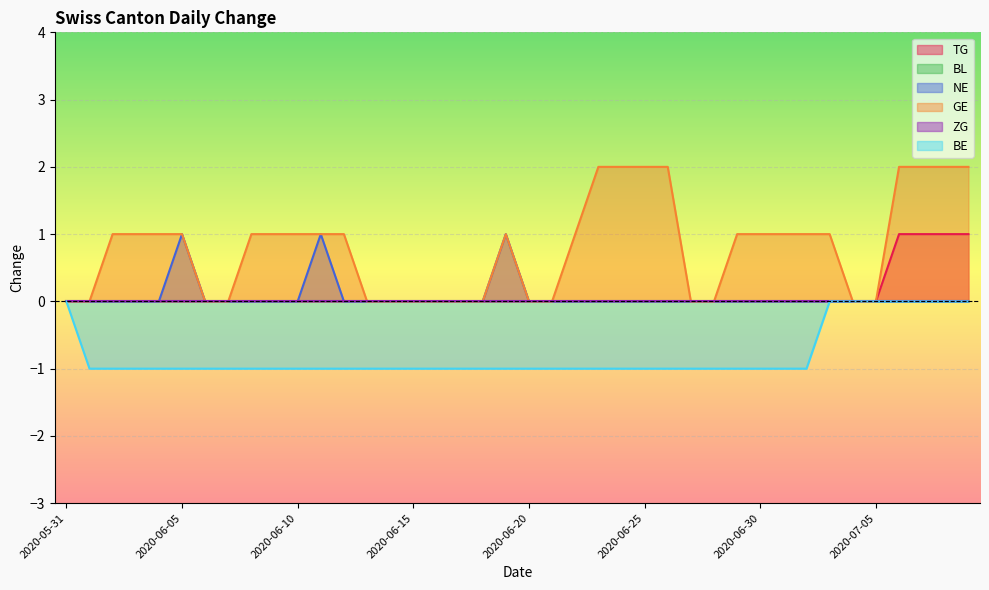

Between 2020-06-16 and 2020-07-05, which is larger?

2020-06-16